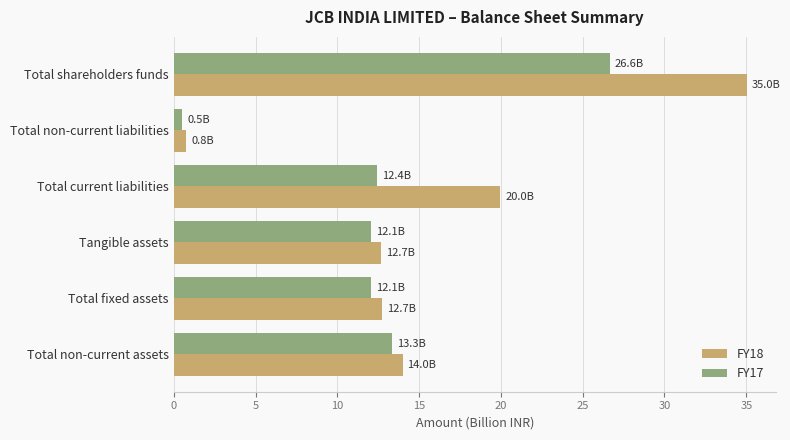

List the series in order of their peak value, lowest first.

FY17, FY18